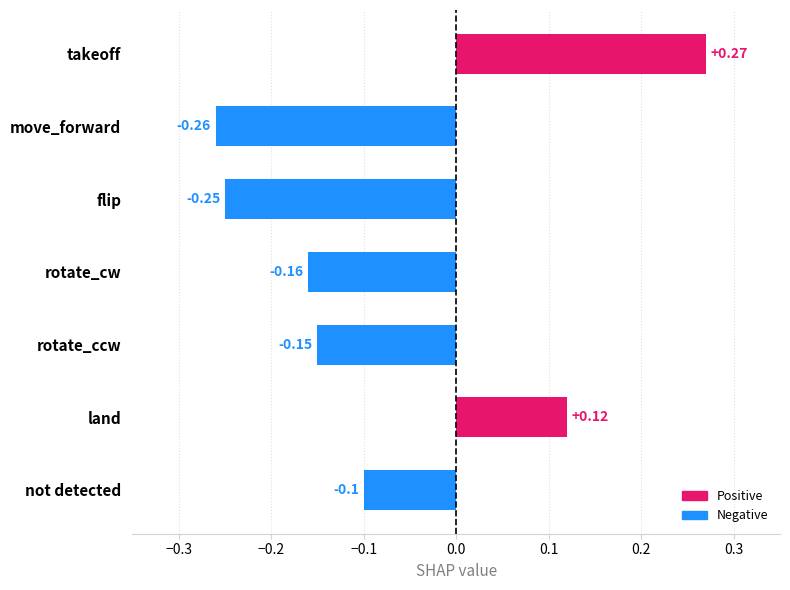

At which label is the value closest to 0?

not detected